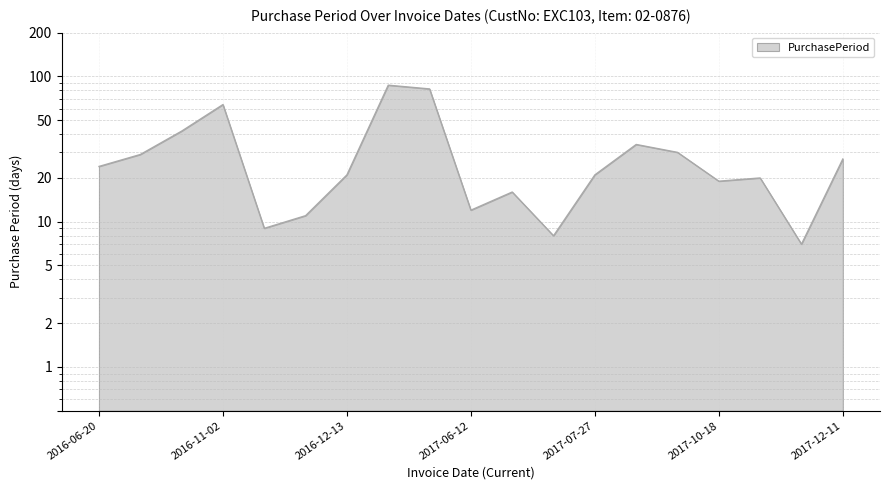

Read the value at 2017-12-11, to the nearest 5.

25